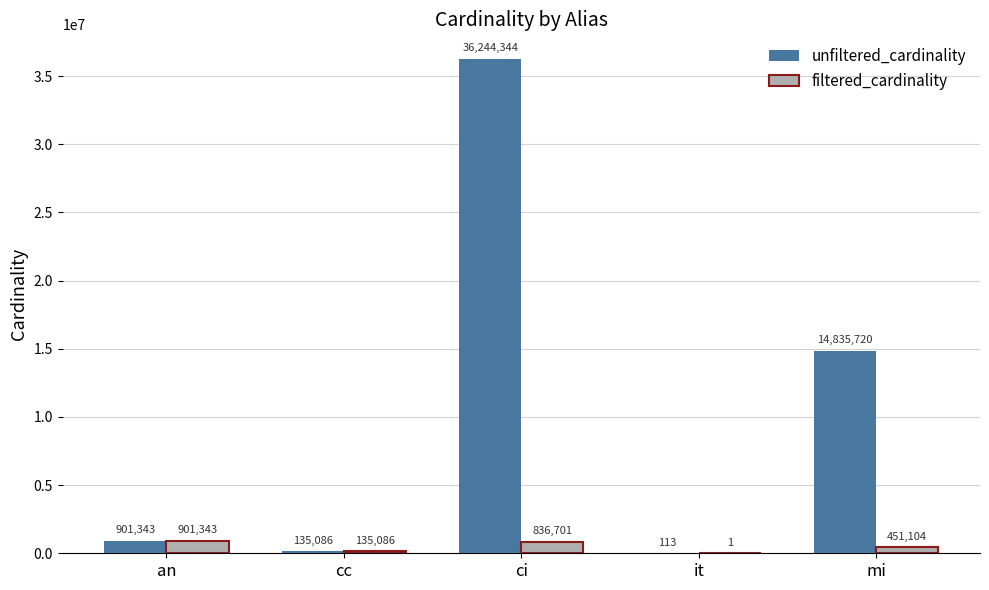

What is the total value across all series at it?

114